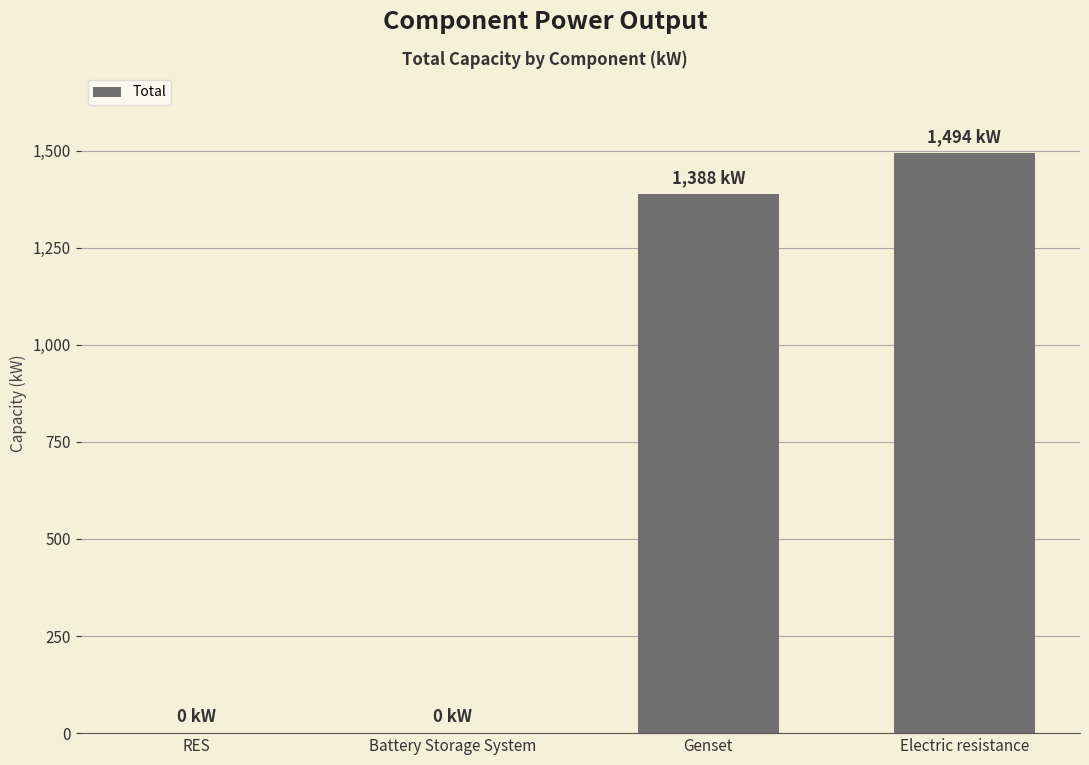

At which label is the value closest to 746?

Genset